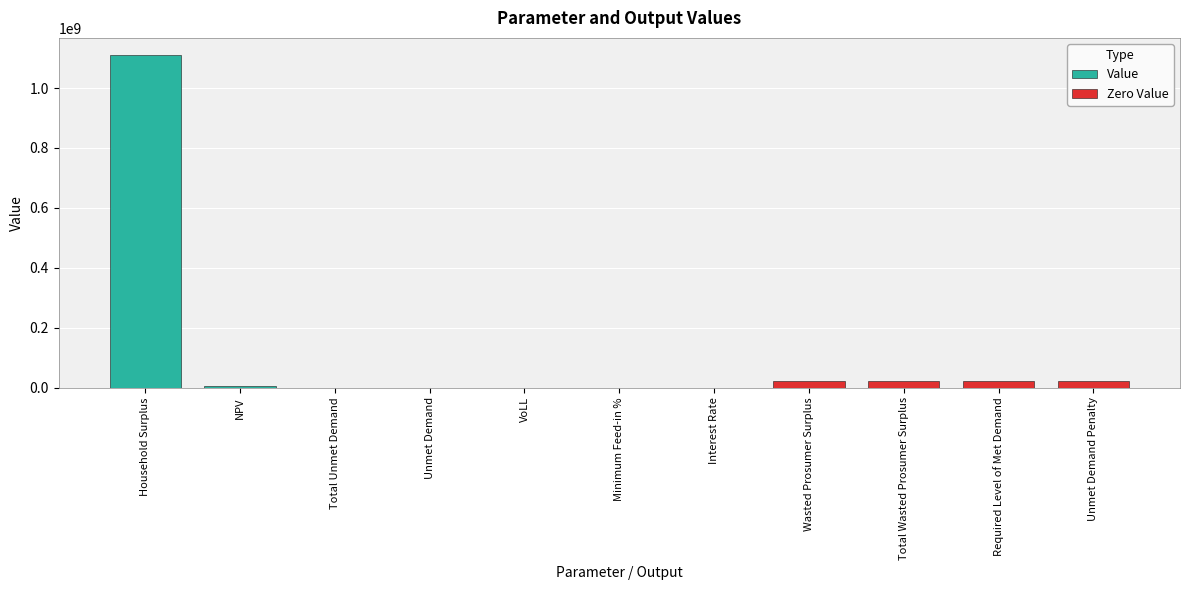

Are the bars horizontal?

No